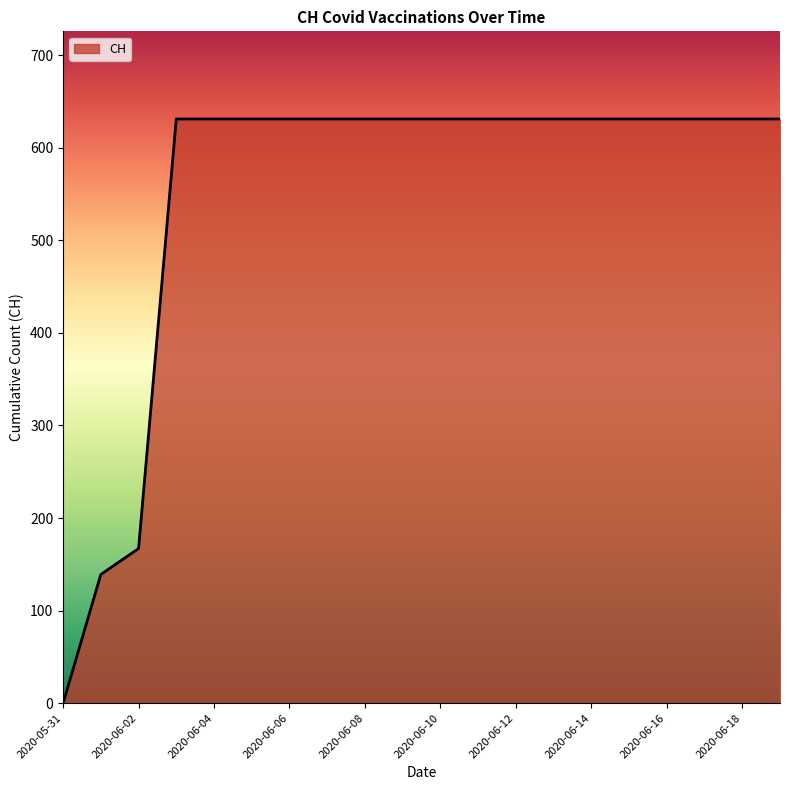

What is the maximum value shown in the chart?

631